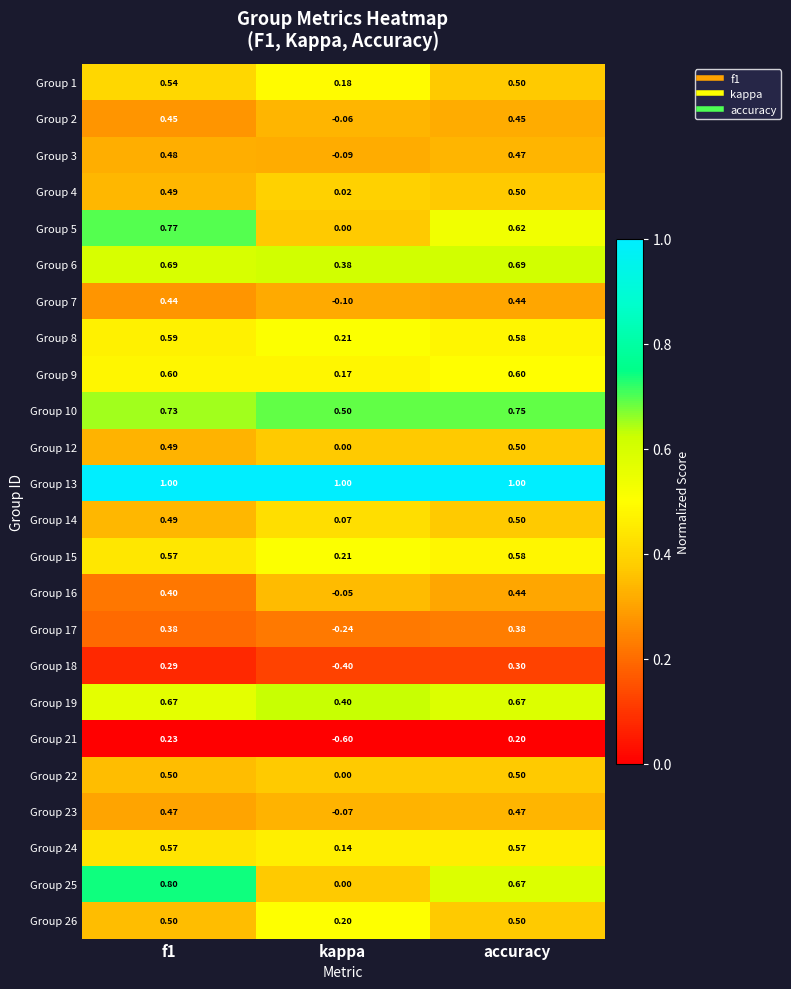

Count the number of categories in the chart.

3